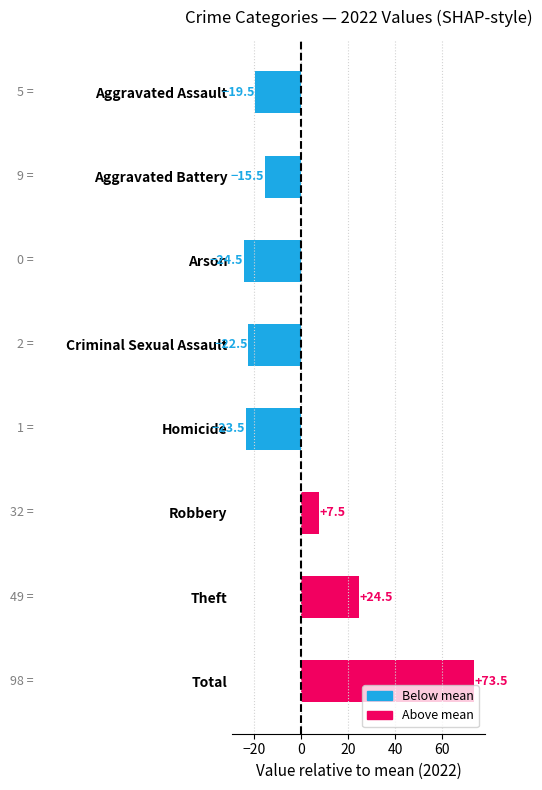

How many negative values are there?

5